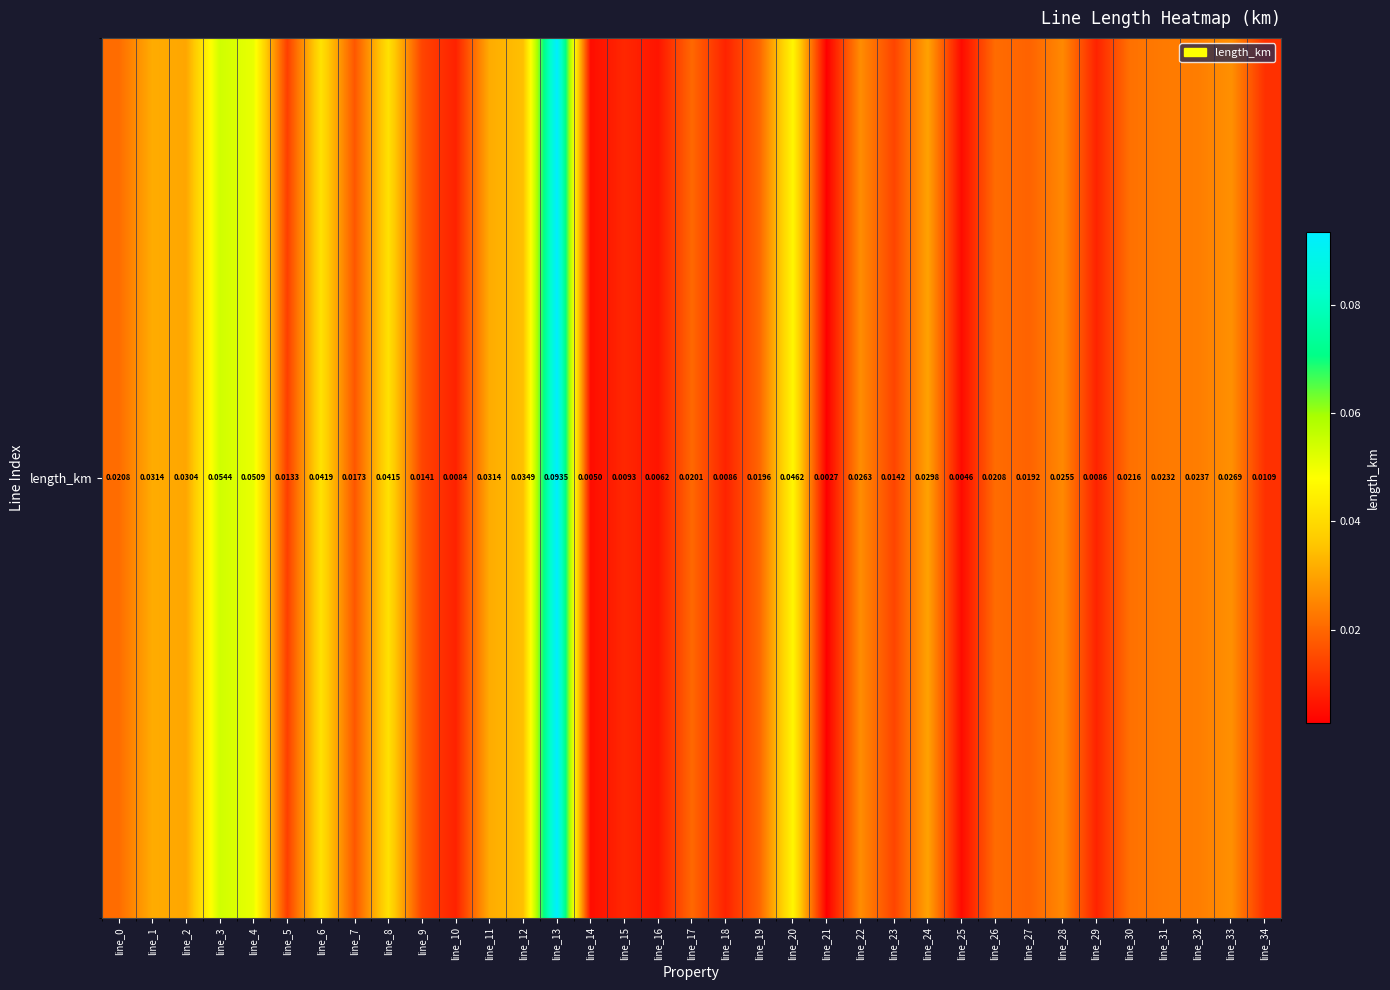

Which category has the lowest value across all series?

line_21